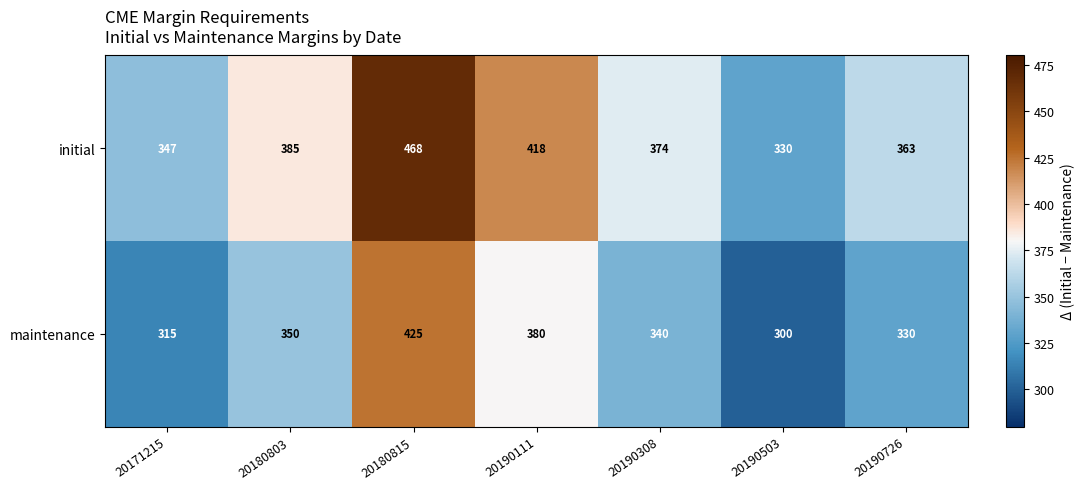

What is the difference between the second highest and minimum values in the maintenance series?

80